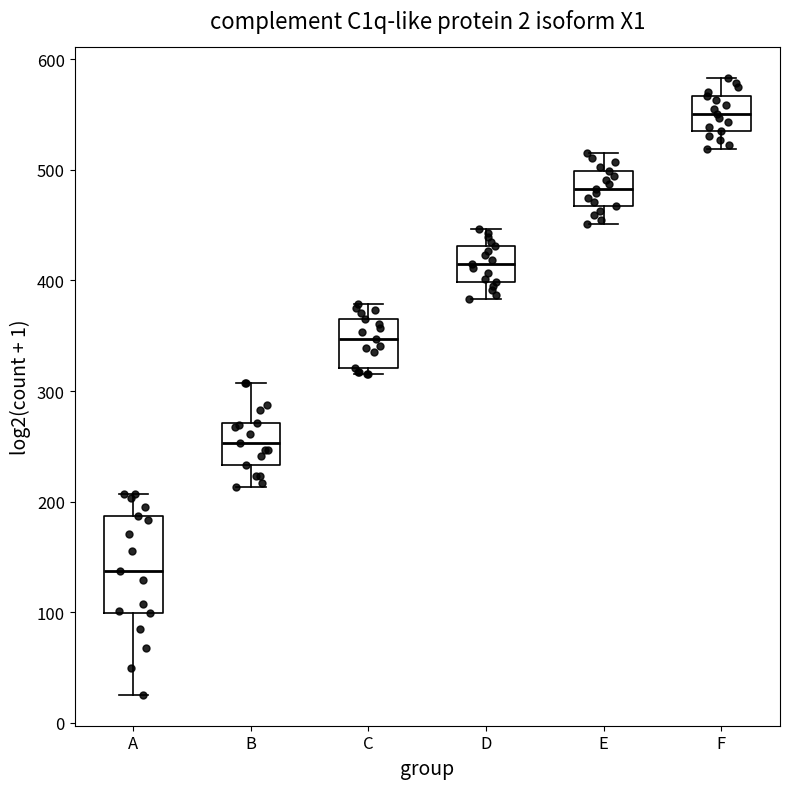

Where does the median line of the box for A sit on the y-axis? The values are not printed on the chart, so give them approximately, as read against the axis.

140